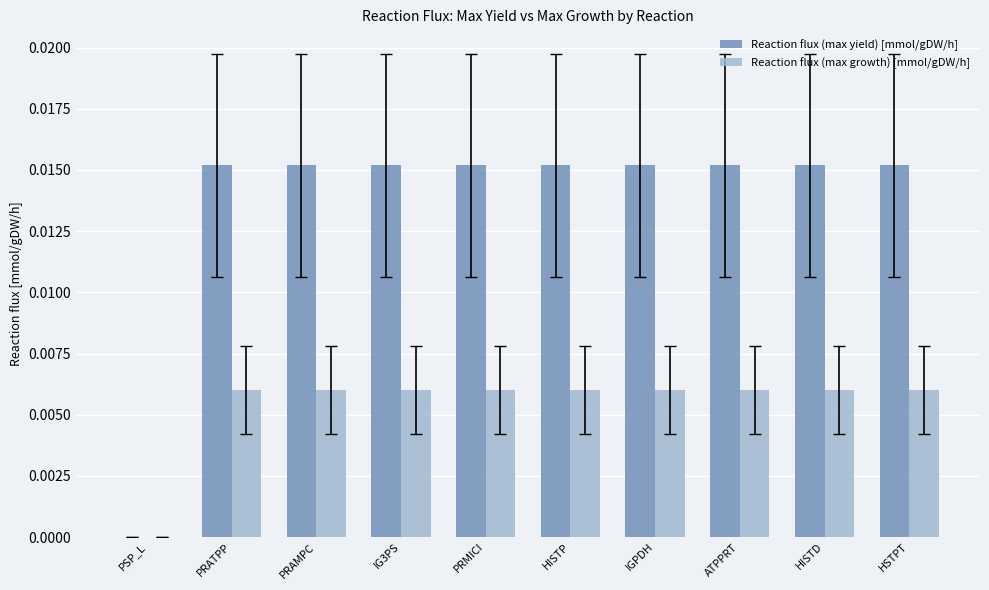

How many values in the Reaction flux (max yield) [mmol/gDW/h] series exceed 0?

9